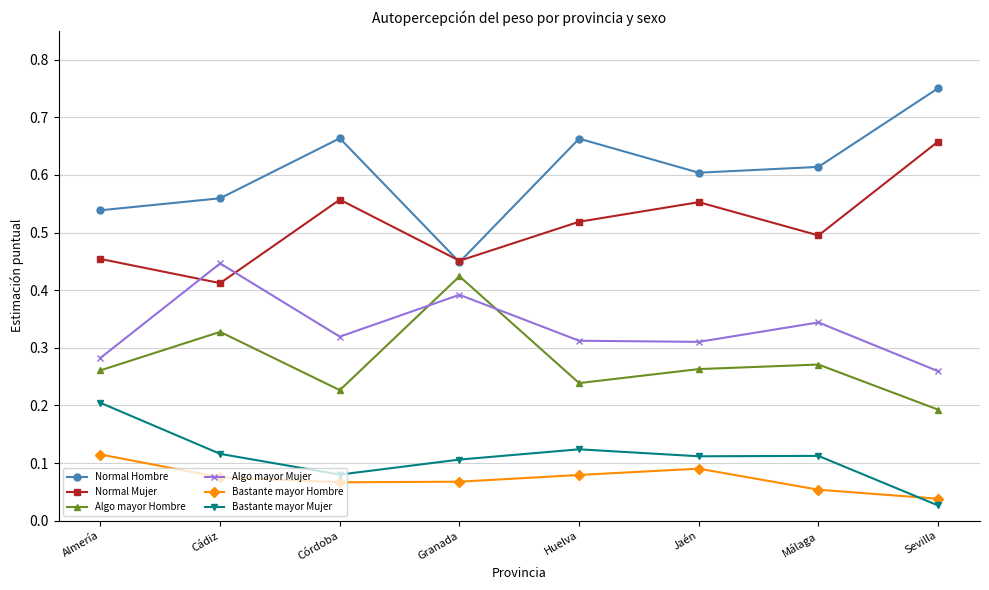

Is it true that Algo mayor Hombre equals 0.4 at Granada?

True